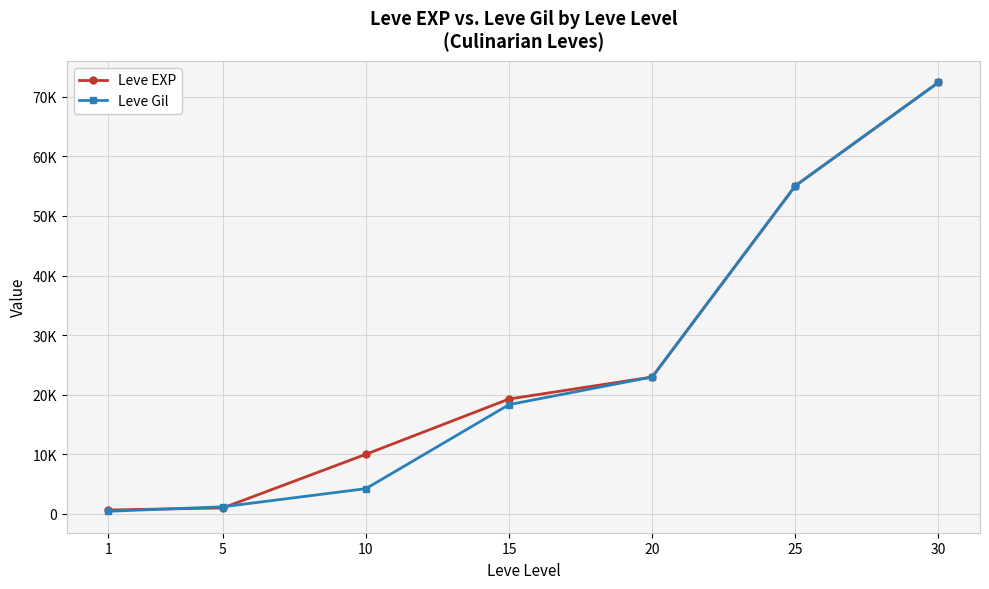

Is this an area chart (filled region under the line)?

No